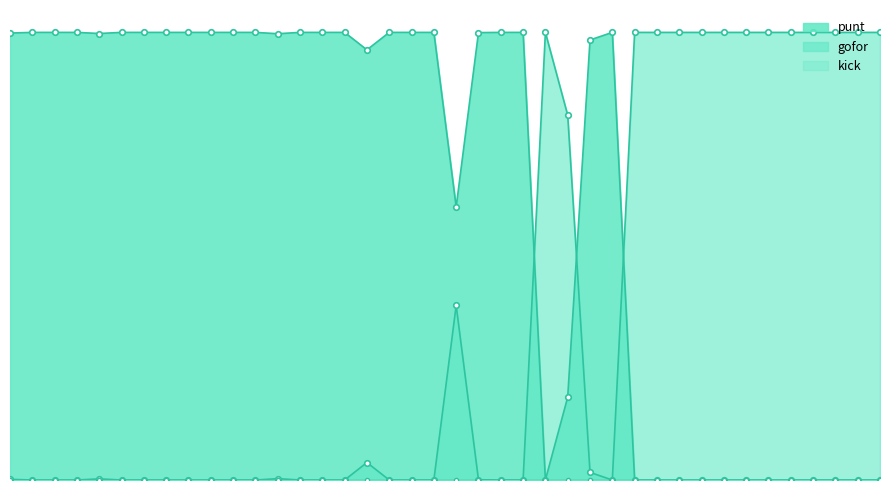

Is it true that gofor equals 0.1 at 5?

False